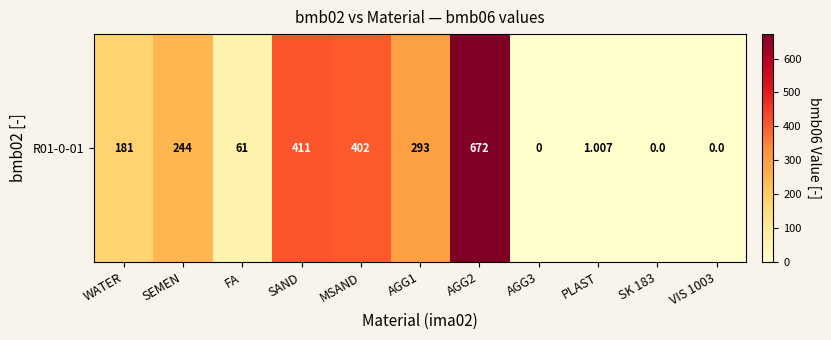

Count the number of values greater than 181.

5